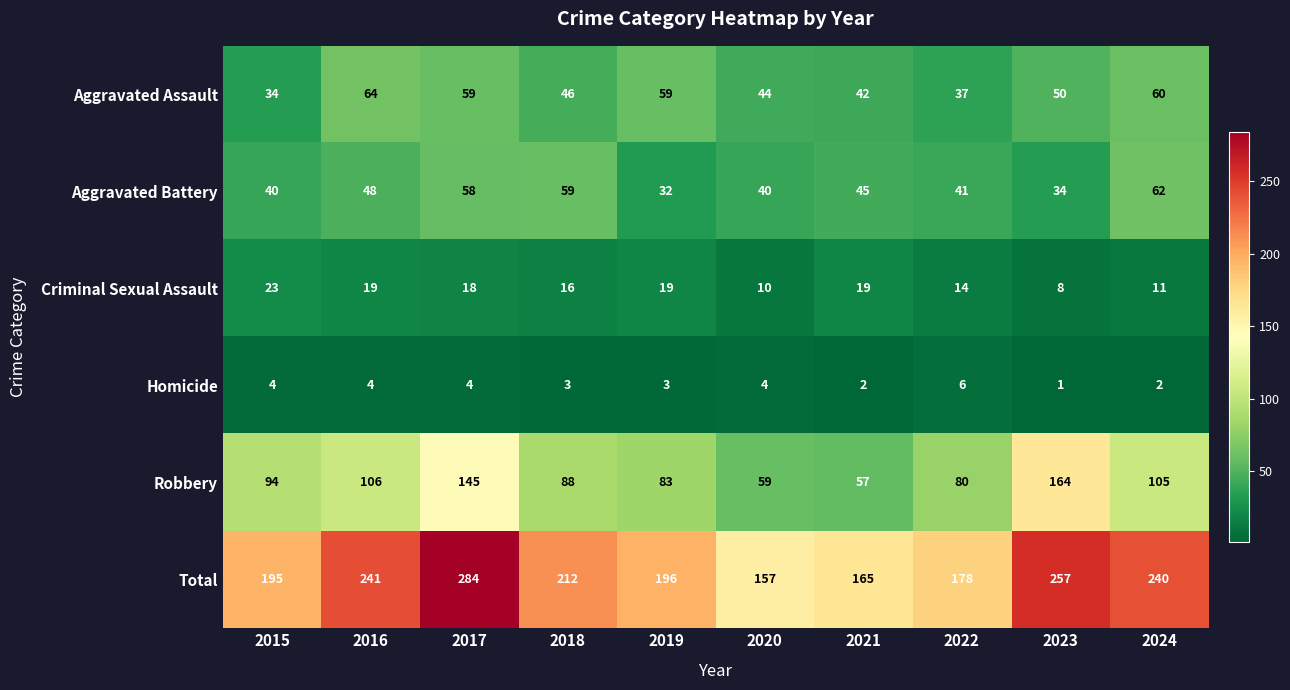

At which category is the sum across all series the highest?

2017